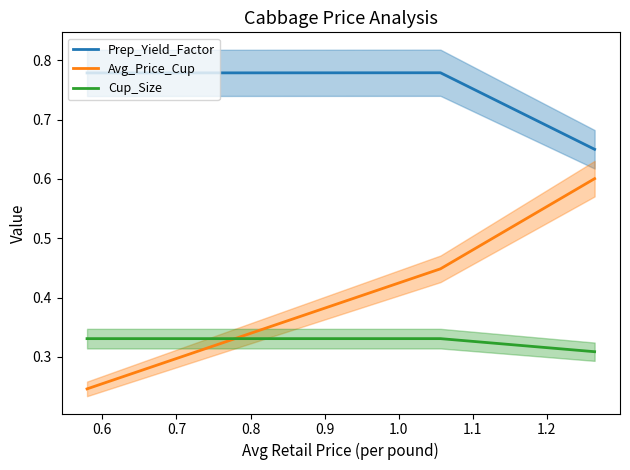

What is the maximum value for Avg_Price_Cup?

0.6